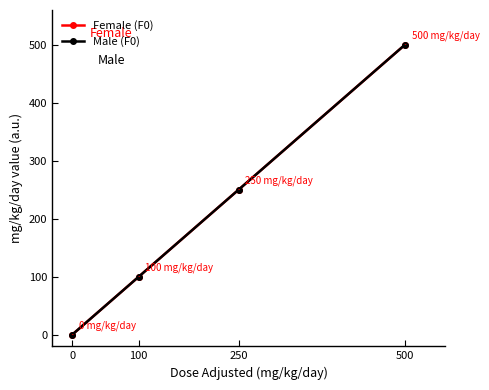

What is the difference between the Female (F0) values at 250 and 0?

250